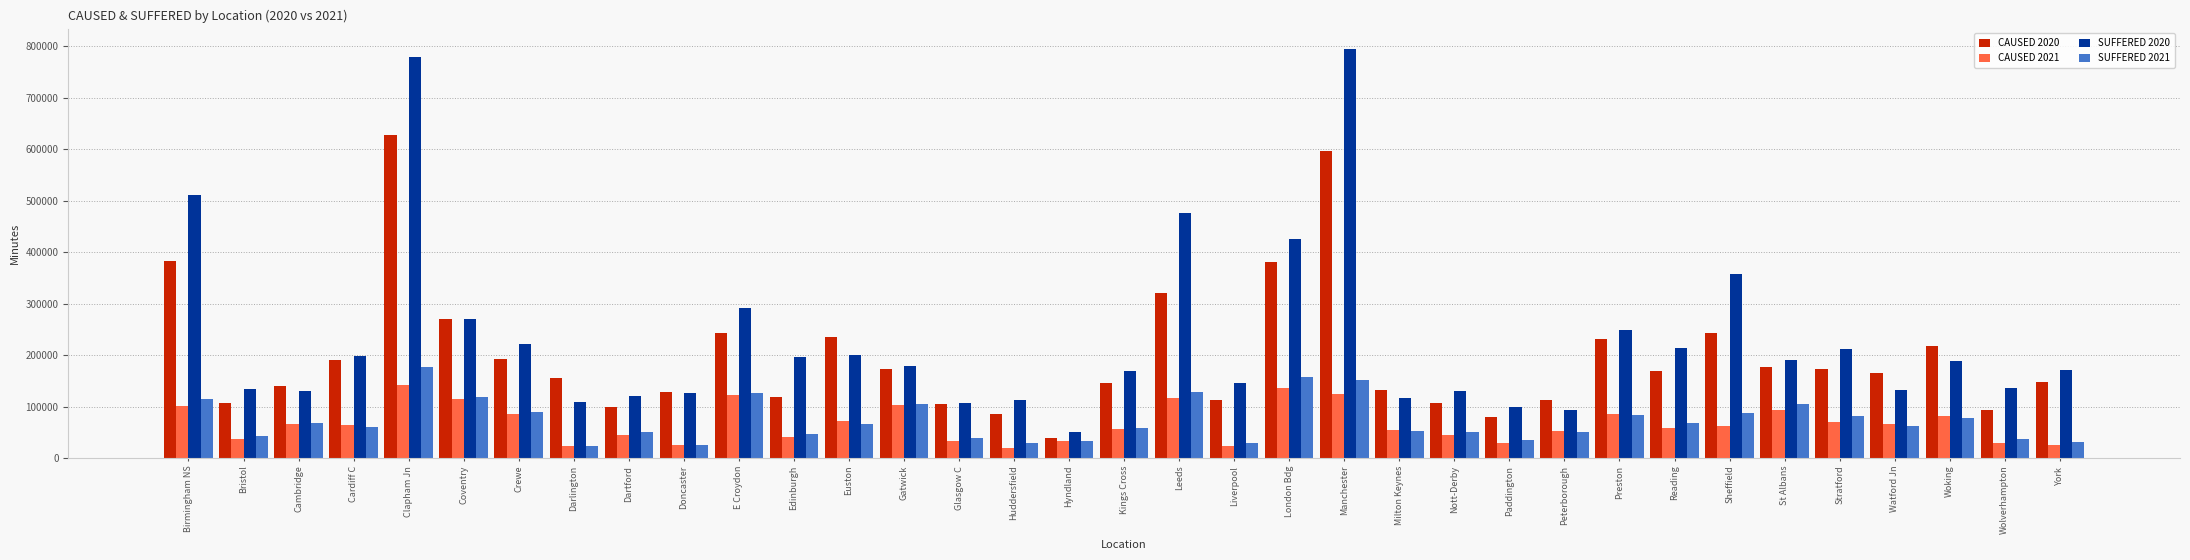

Which series has the largest total across all categories?

SUFFERED 2020